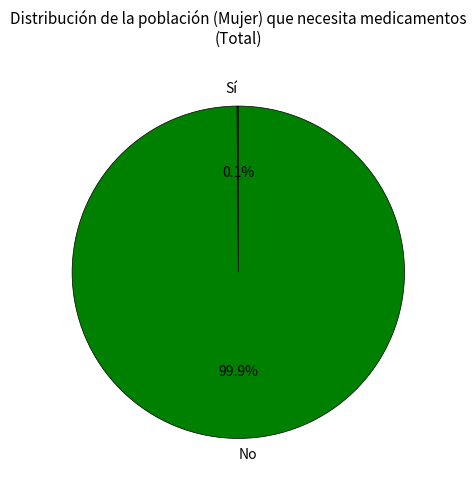

How much of the chart is everything except No?

0.1%